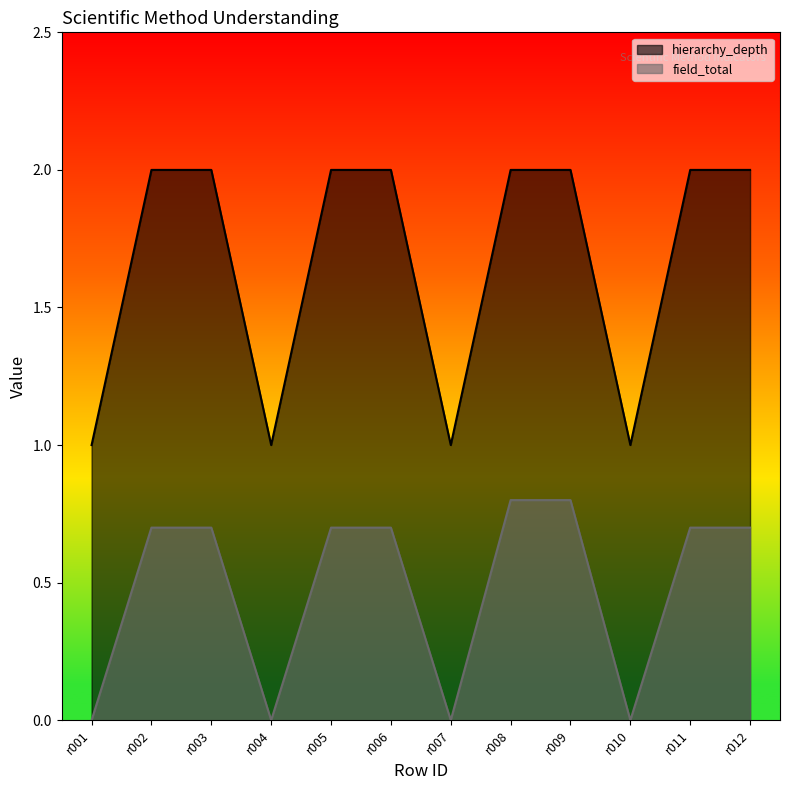

At which category does field_total reach its first local valley?

r004